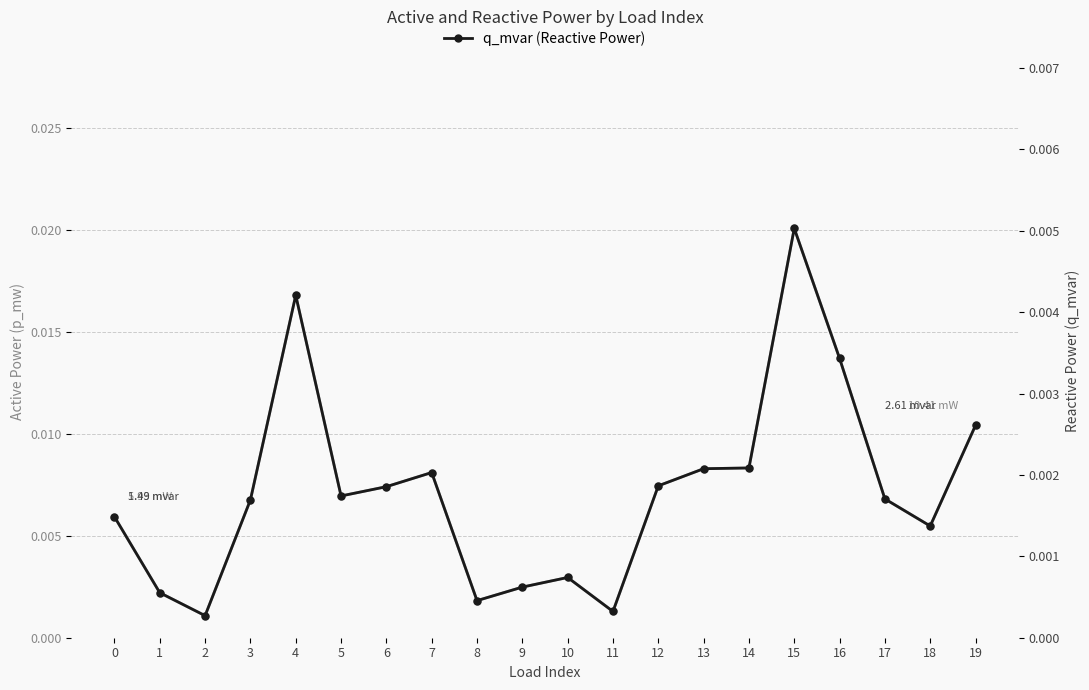

Rank the categories by p_mw value from highest to lowest.

15, 4, 16, 19, 14, 13, 7, 12, 6, 5, 17, 3, 0, 18, 10, 9, 1, 8, 11, 2